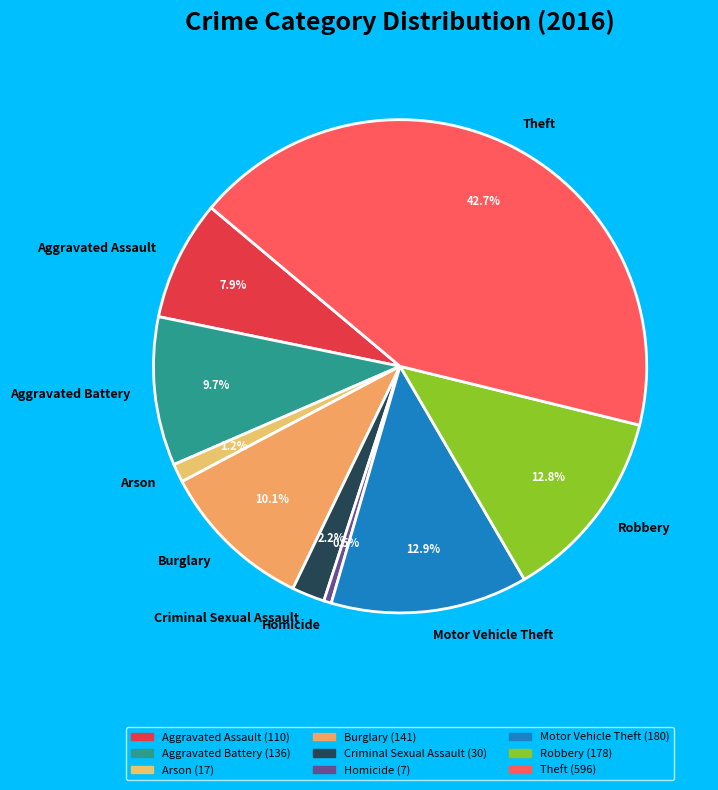

Which category has the biggest portion of the pie?

Theft